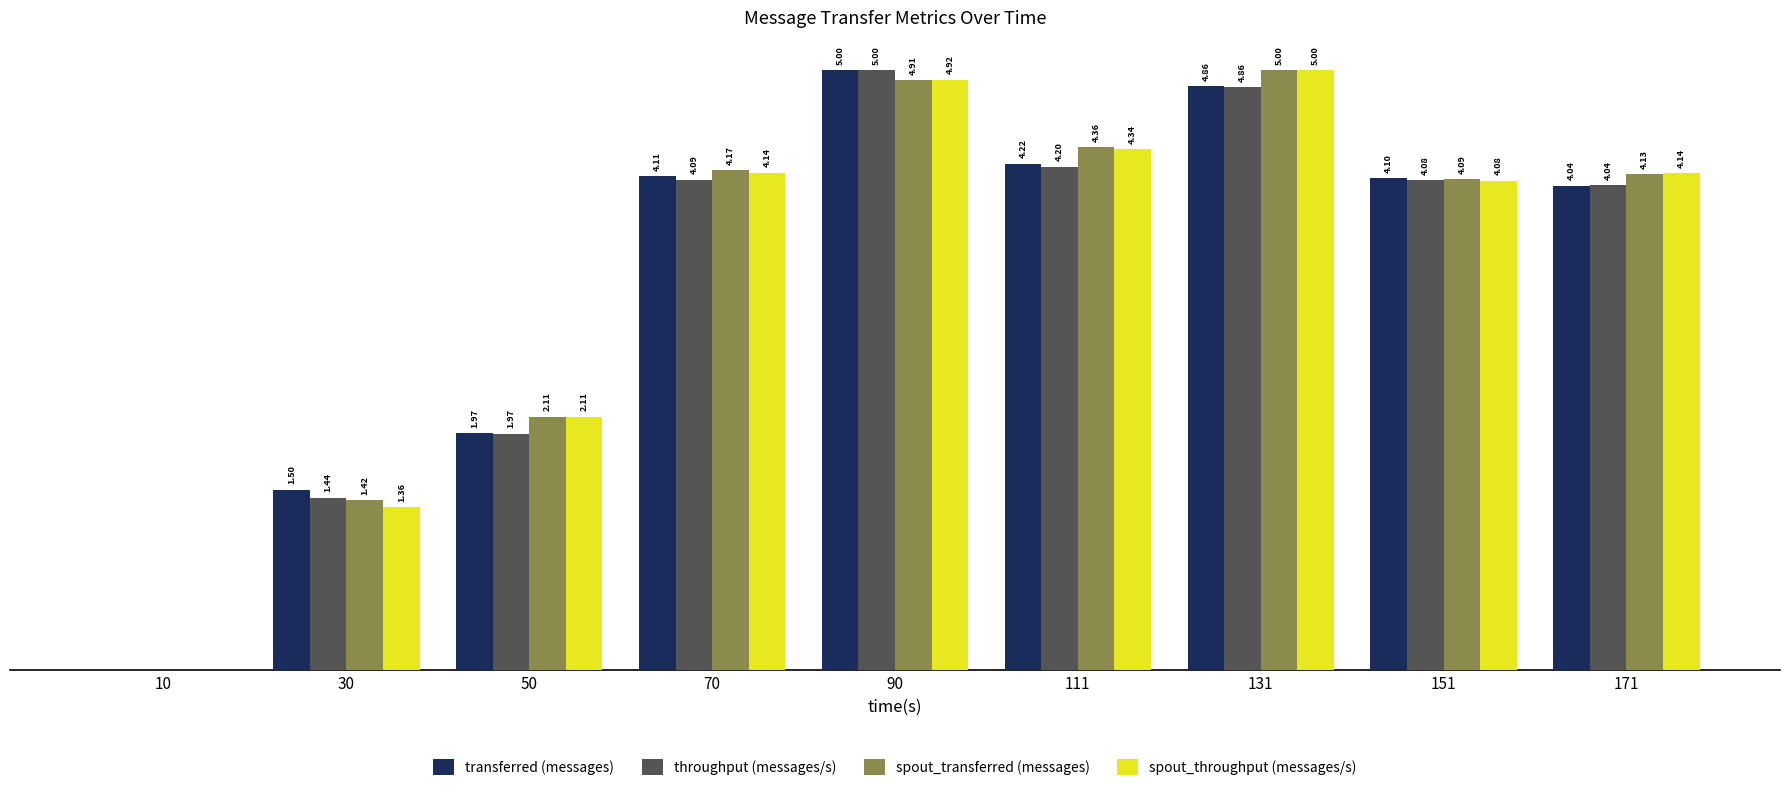

Between 10 and 111, which series saw the biggest shift?

spout_transferred (messages)